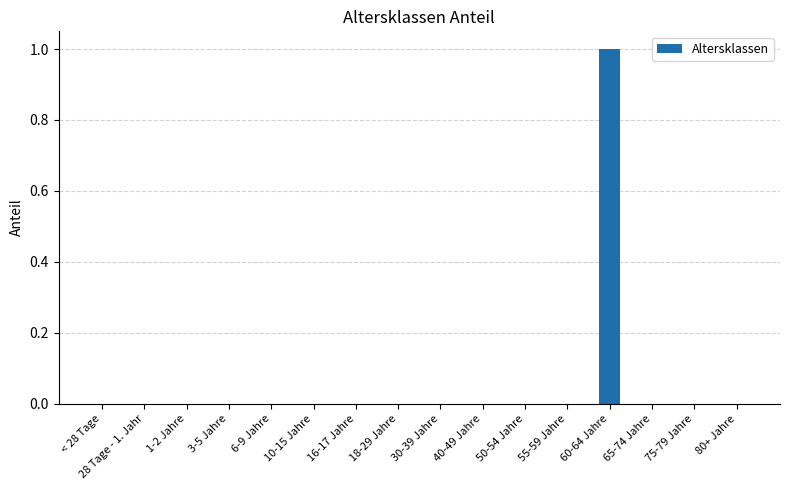

Reading left to right, what are all the values shown in this chart?

< 28 Tage=0	28 Tage - 1. Jahr=0	1-2 Jahre=0	3-5 Jahre=0	6-9 Jahre=0	10-15 Jahre=0	16-17 Jahre=0	18-29 Jahre=0	30-39 Jahre=0	40-49 Jahre=0	50-54 Jahre=0	55-59 Jahre=0	60-64 Jahre=1	65-74 Jahre=0	75-79 Jahre=0	80+ Jahre=0